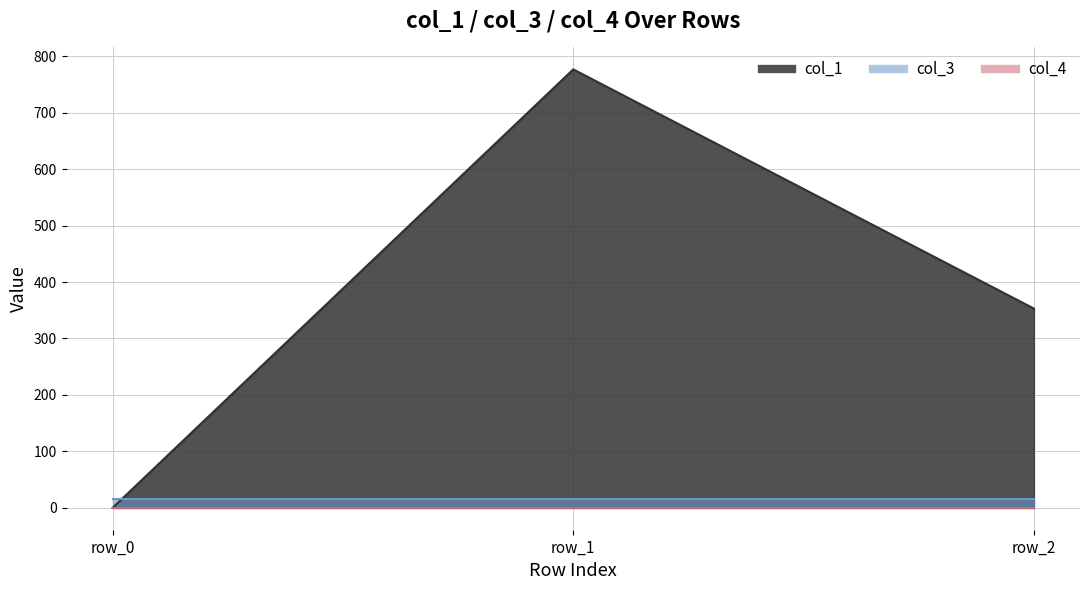

The col_1 series shows 263.2 at row_0. True or false?

False